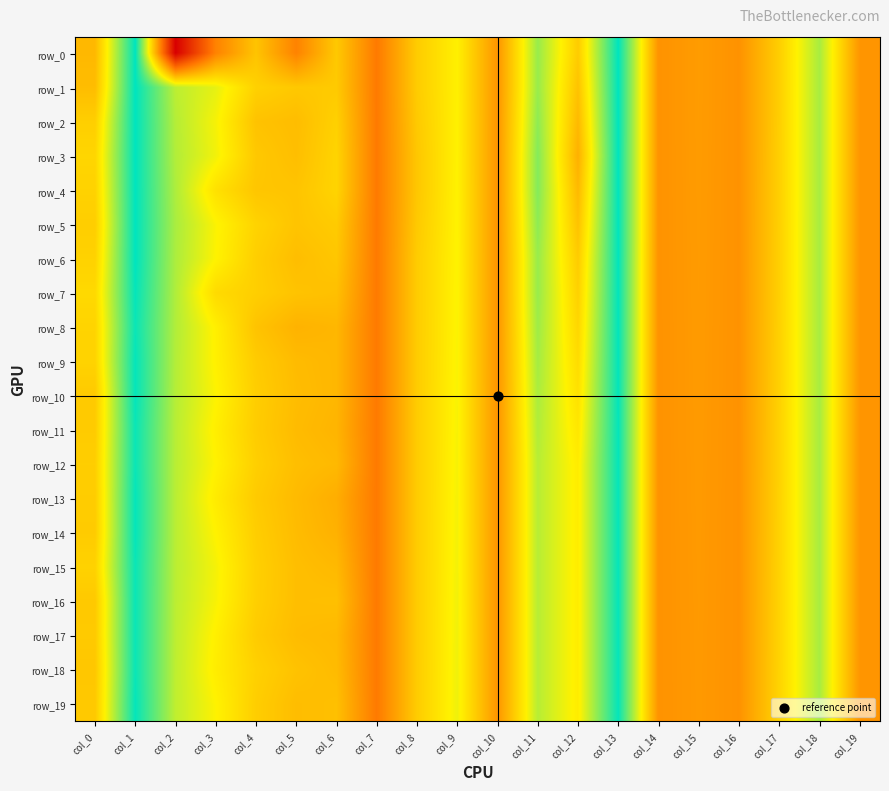

Which series has the largest total across all categories?

row_5